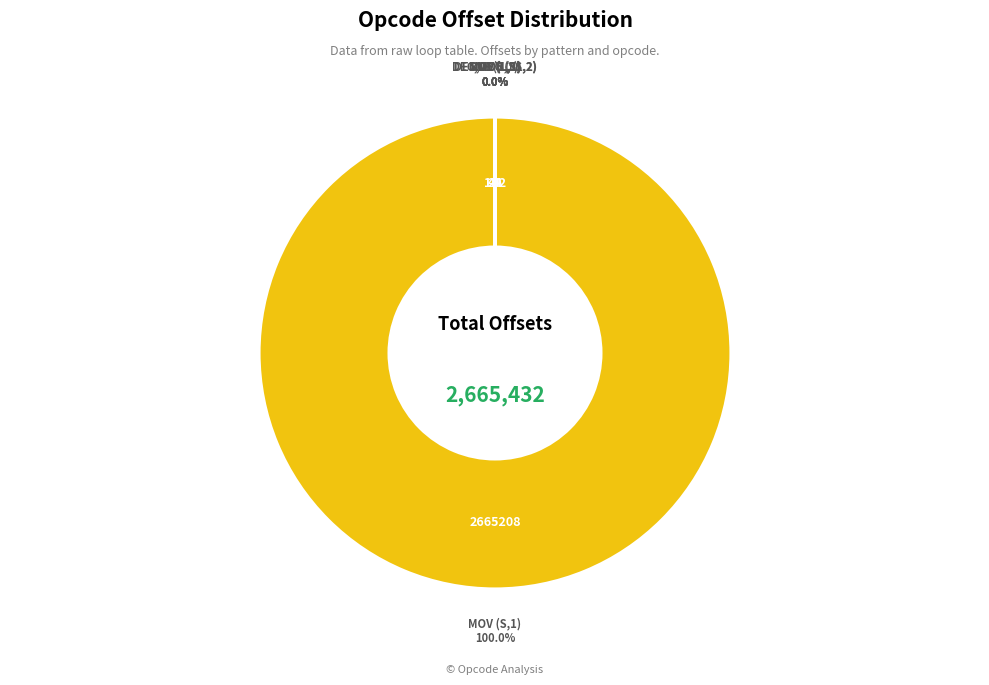

How many slices are in this pie chart?

7